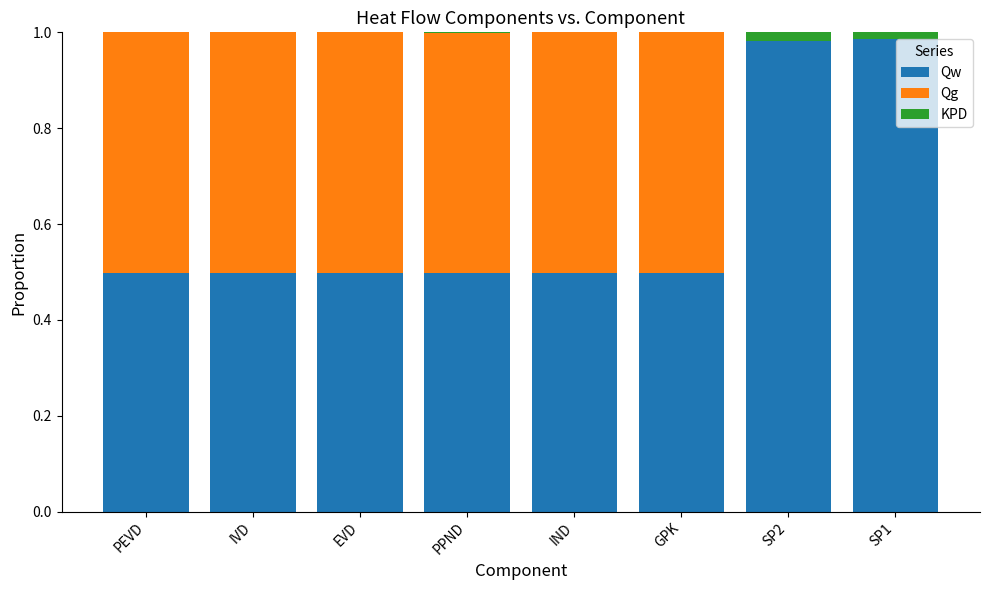

The Qw series shows 0.5 at IND. True or false?

True